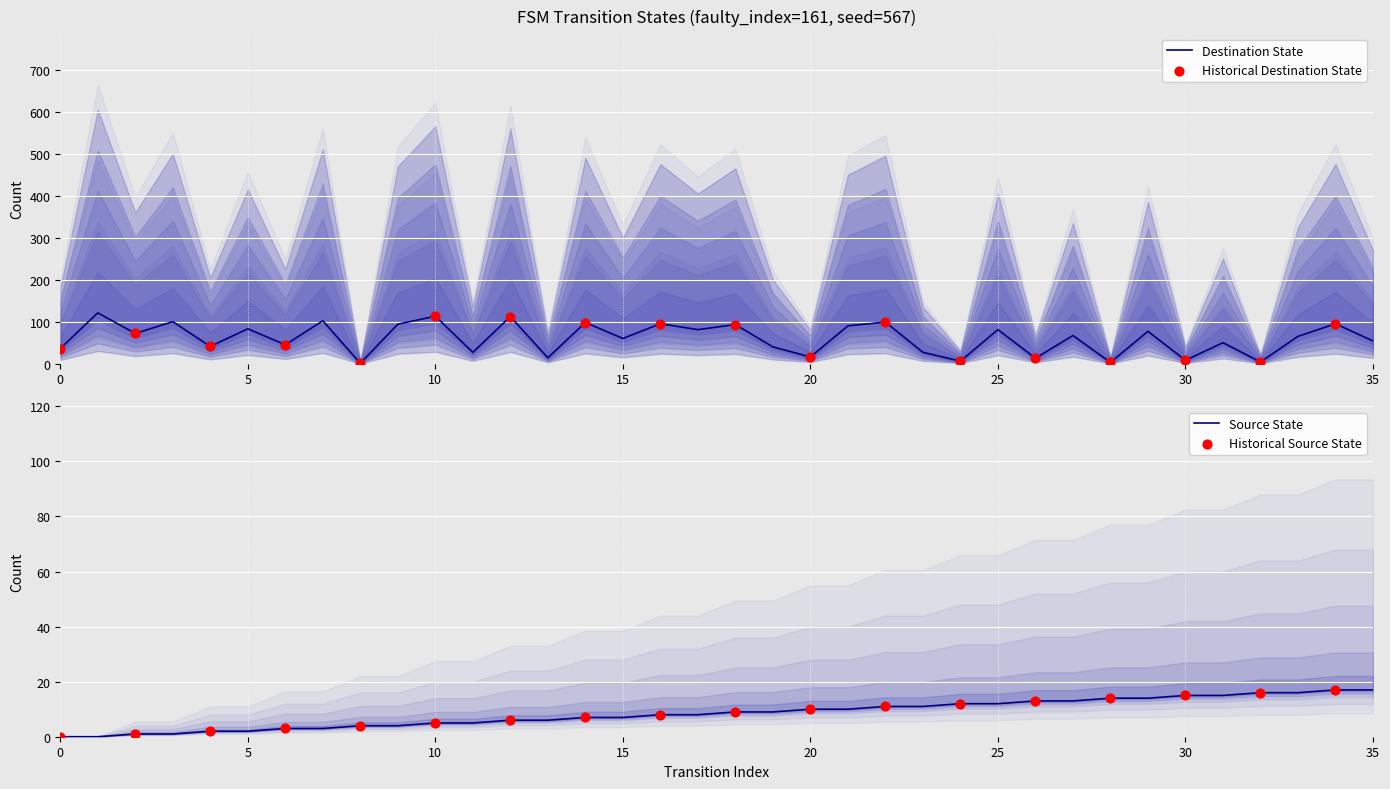

Which series has the largest total across all categories?

destination_state